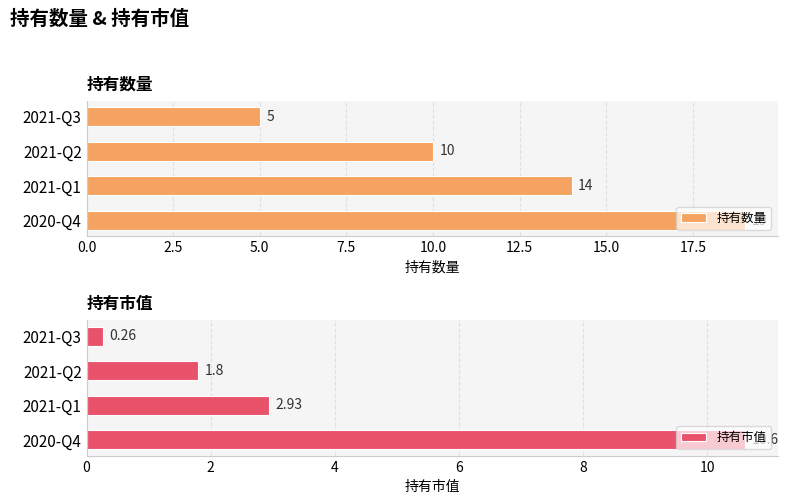

What is the highest value of the 持有数量 series?

19